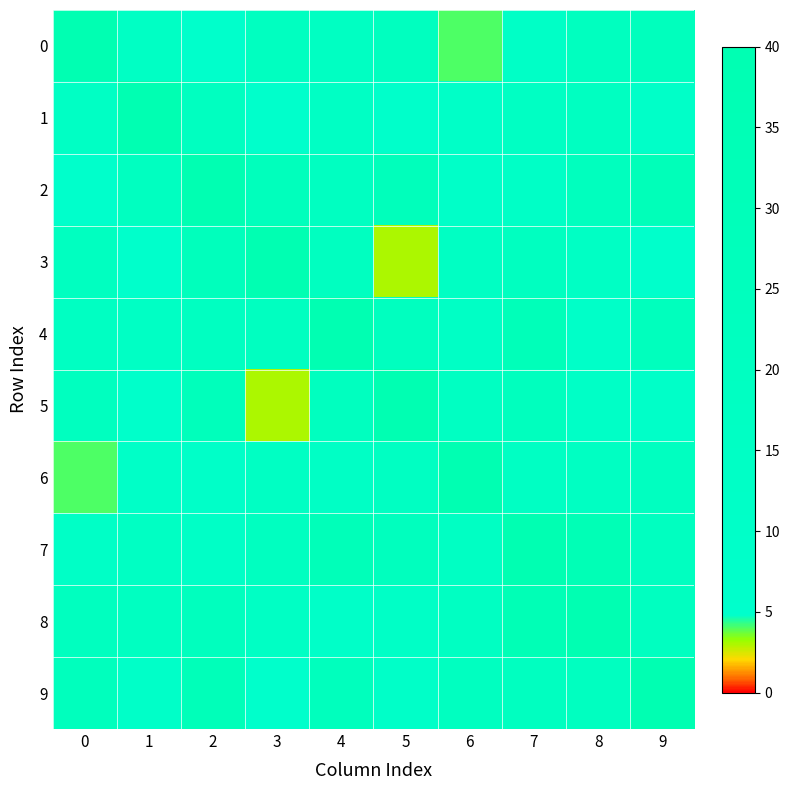

At 3, list the series in order from largest to smallest.

3, 2, 0, 4, 7, 6, 8, 1, 9, 5